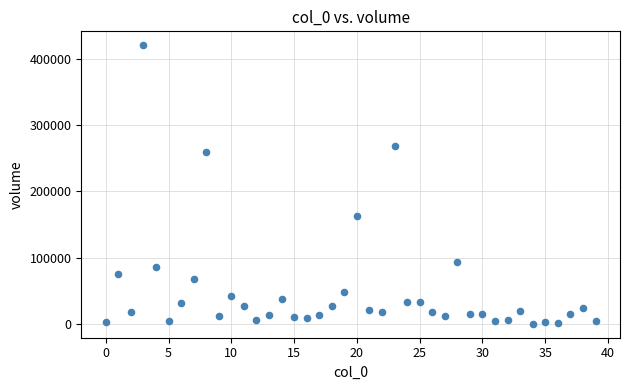

What is the range of Y values (max minus min)?

420830.1